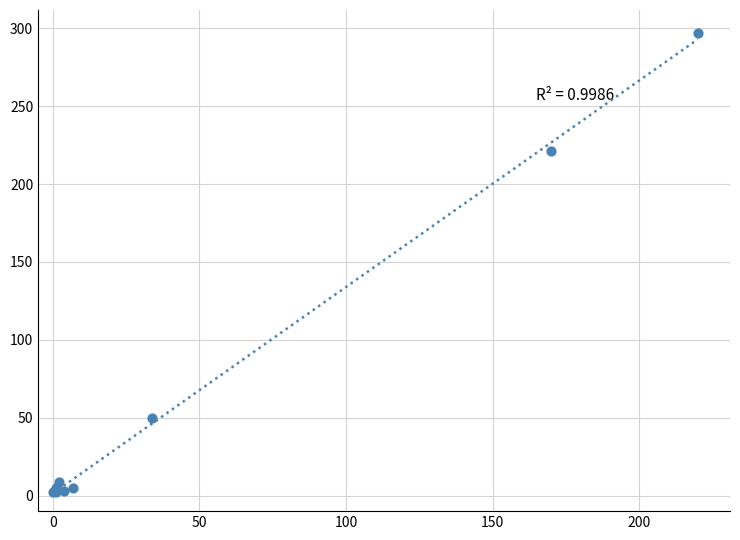

What Y value in the scatter plot is closest to 149?

221